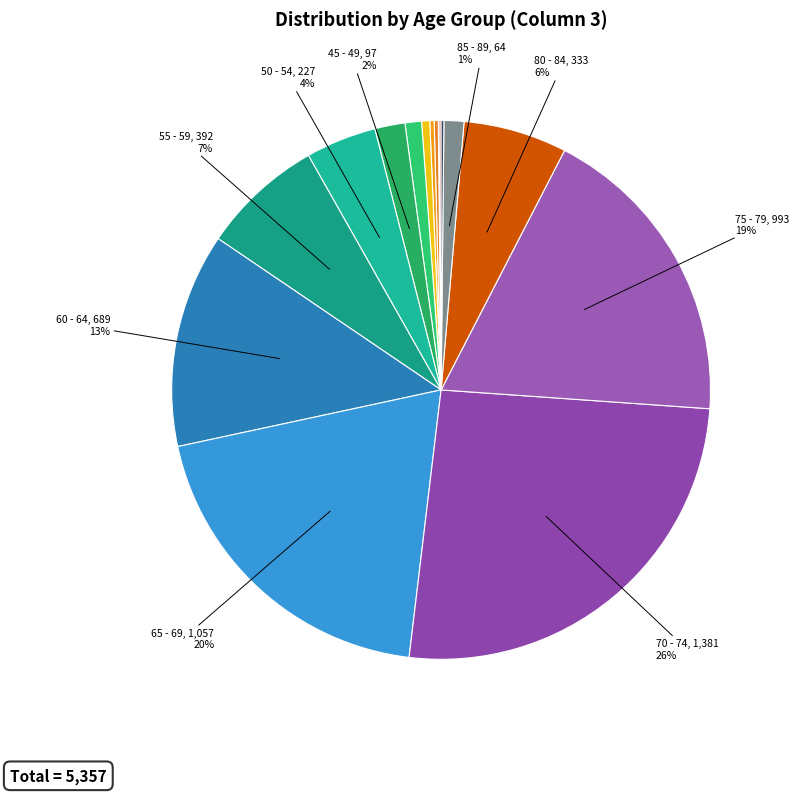

Count the number of slices in the pie.

16